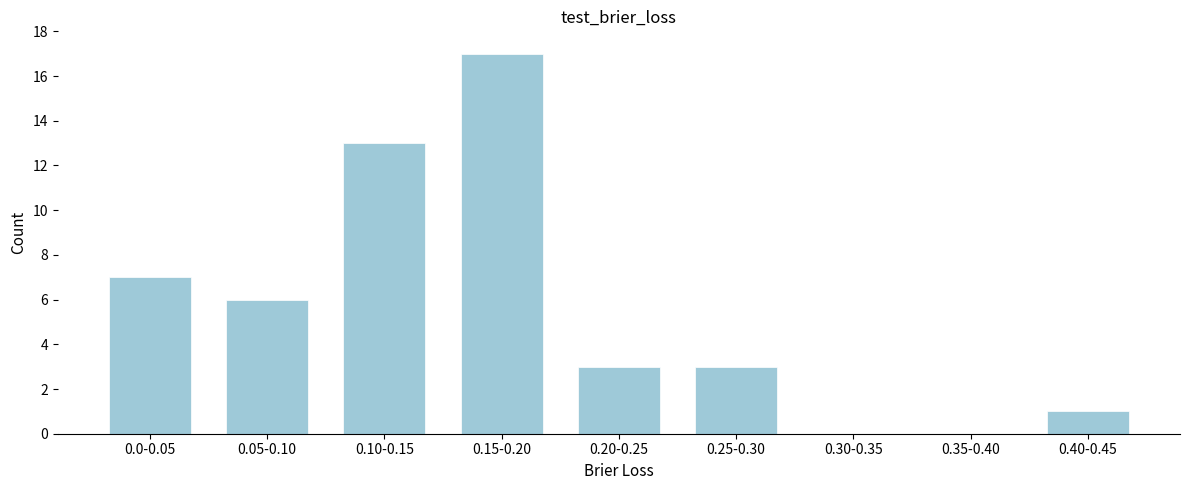

Reading left to right, transcribe all the data shown in this chart.

0.0-0.05=7	0.05-0.10=6	0.10-0.15=13	0.15-0.20=17	0.20-0.25=3	0.25-0.30=3	0.30-0.35=0	0.35-0.40=0	0.40-0.45=1